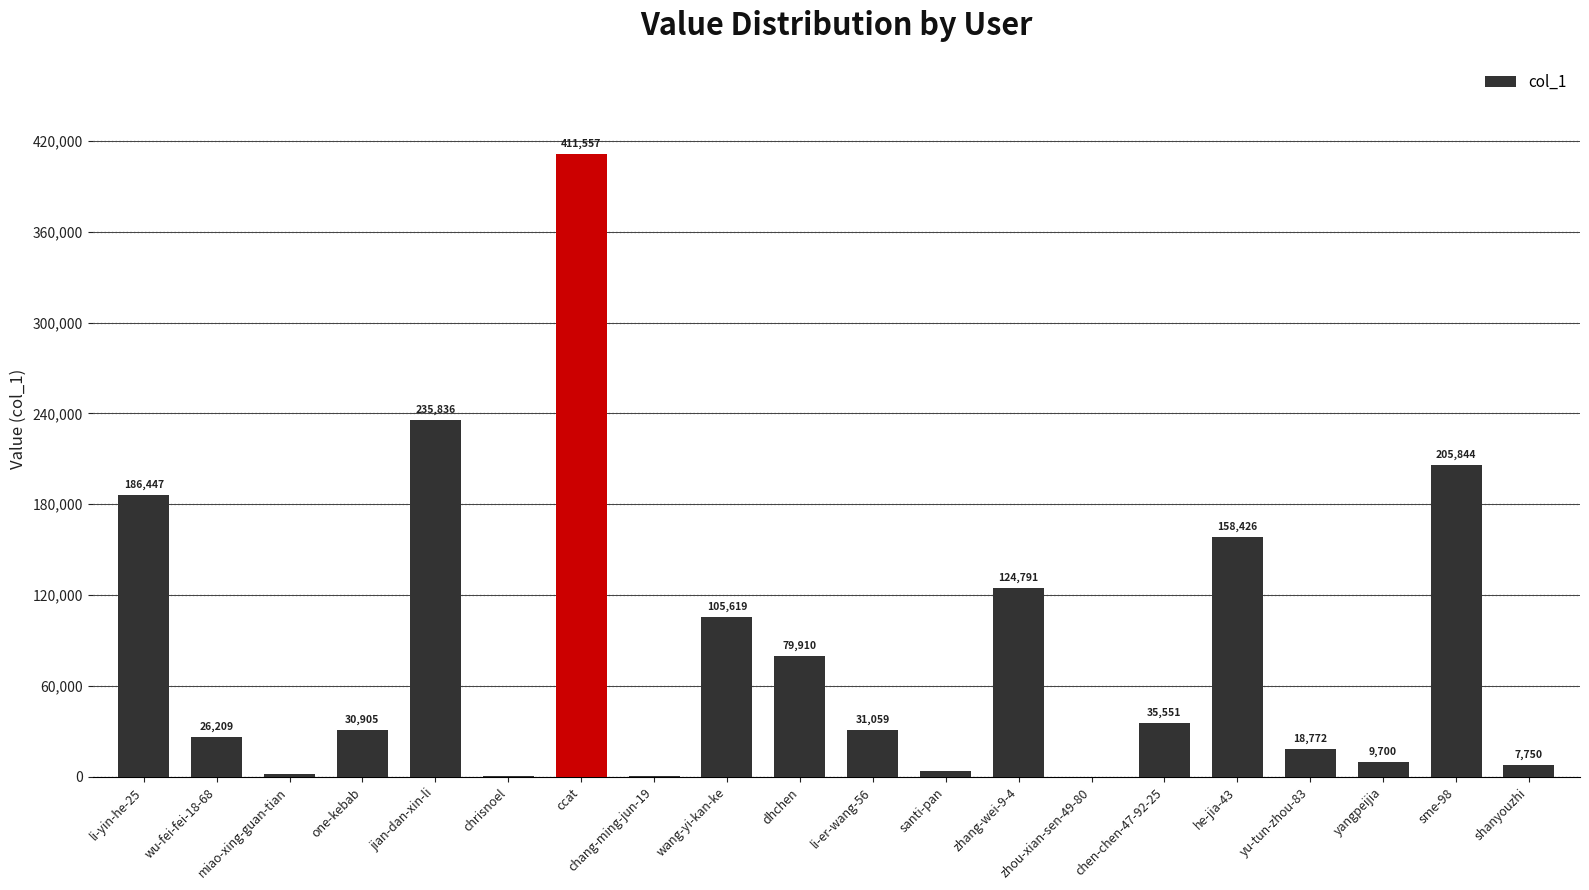

What is the difference between the values at li-er-wang-56 and dhchen?

48851